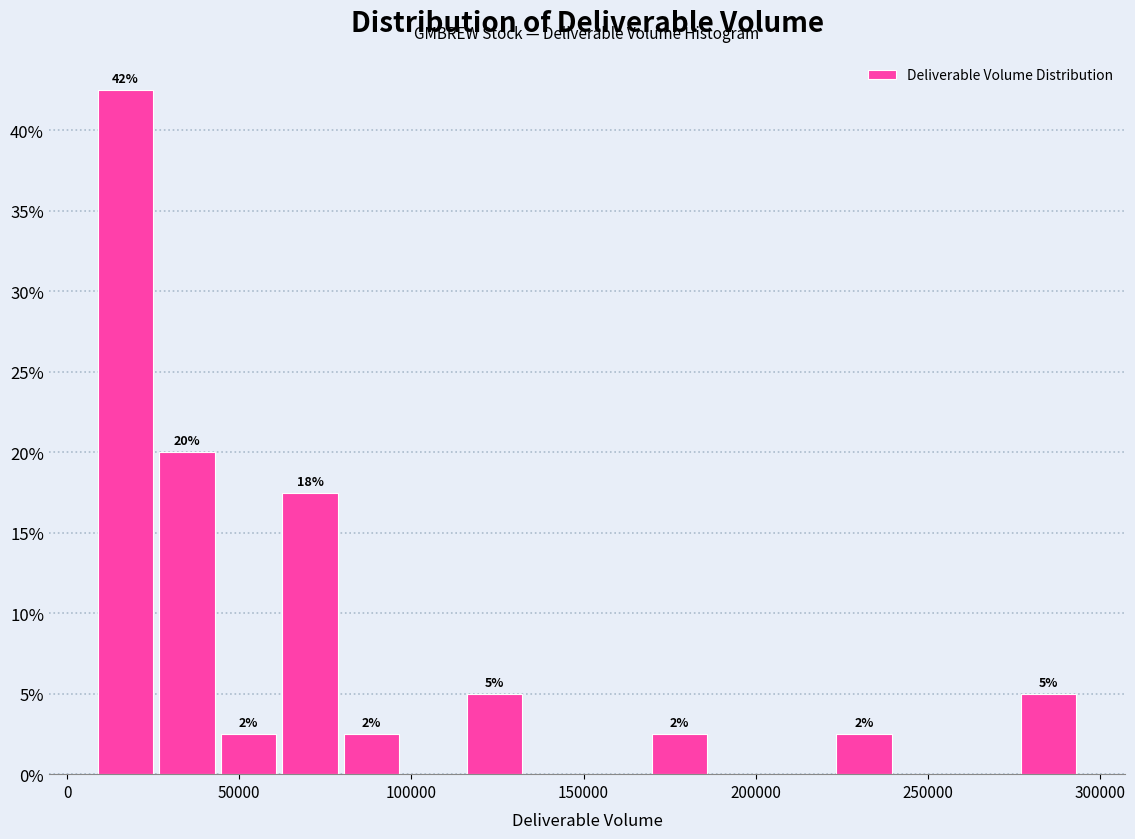

Around what value on the x-axis is the tallest bar? Give the approximate position of its centre, as read against the axis.

15000